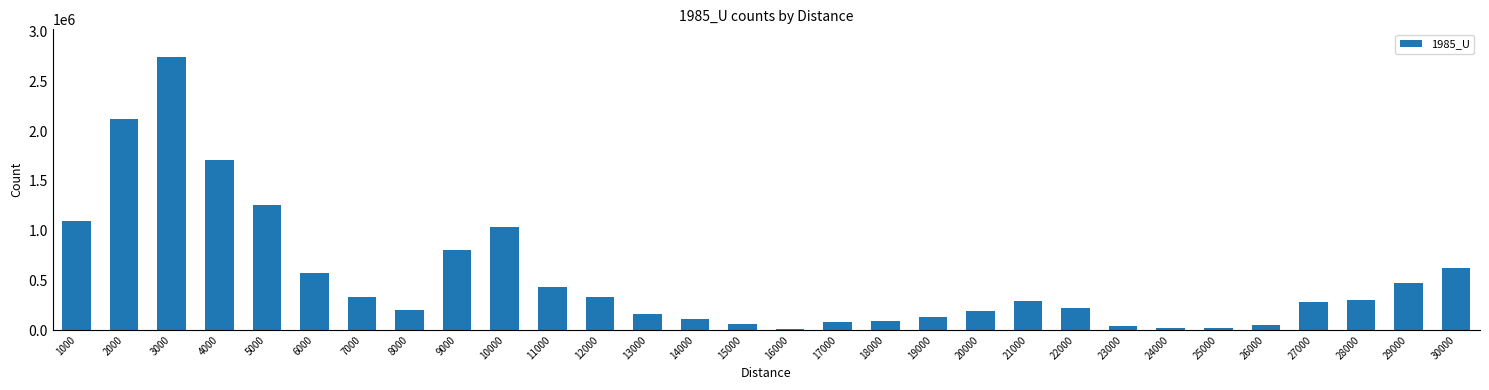

What is the sum of all values?

15839460